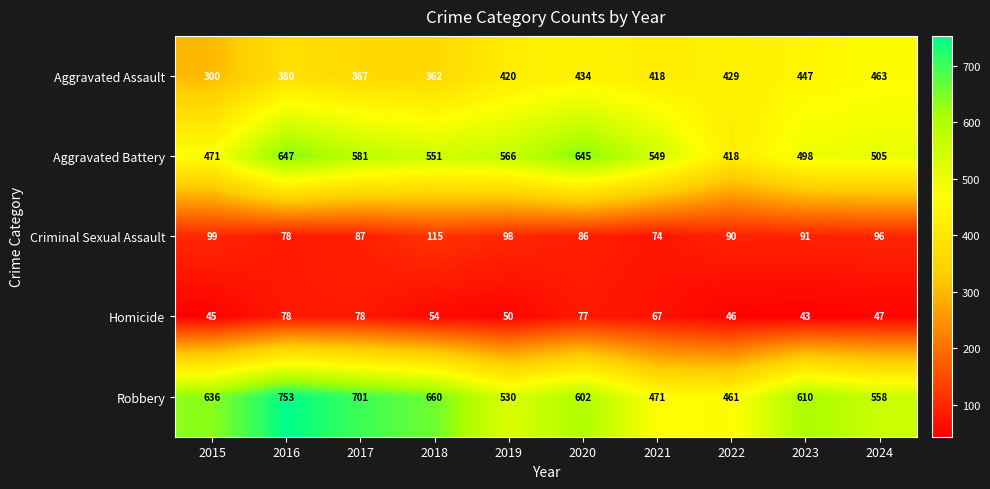

Count the number of categories in the chart.

10